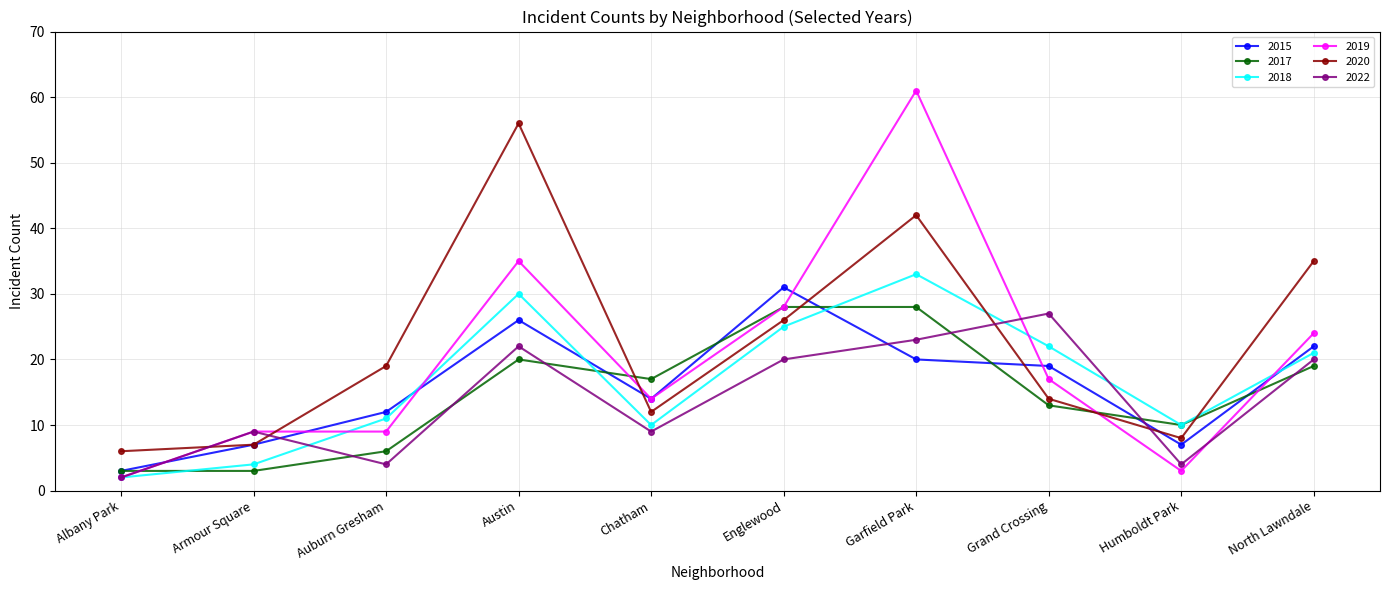

Where is the first local maximum for 2017?

Austin